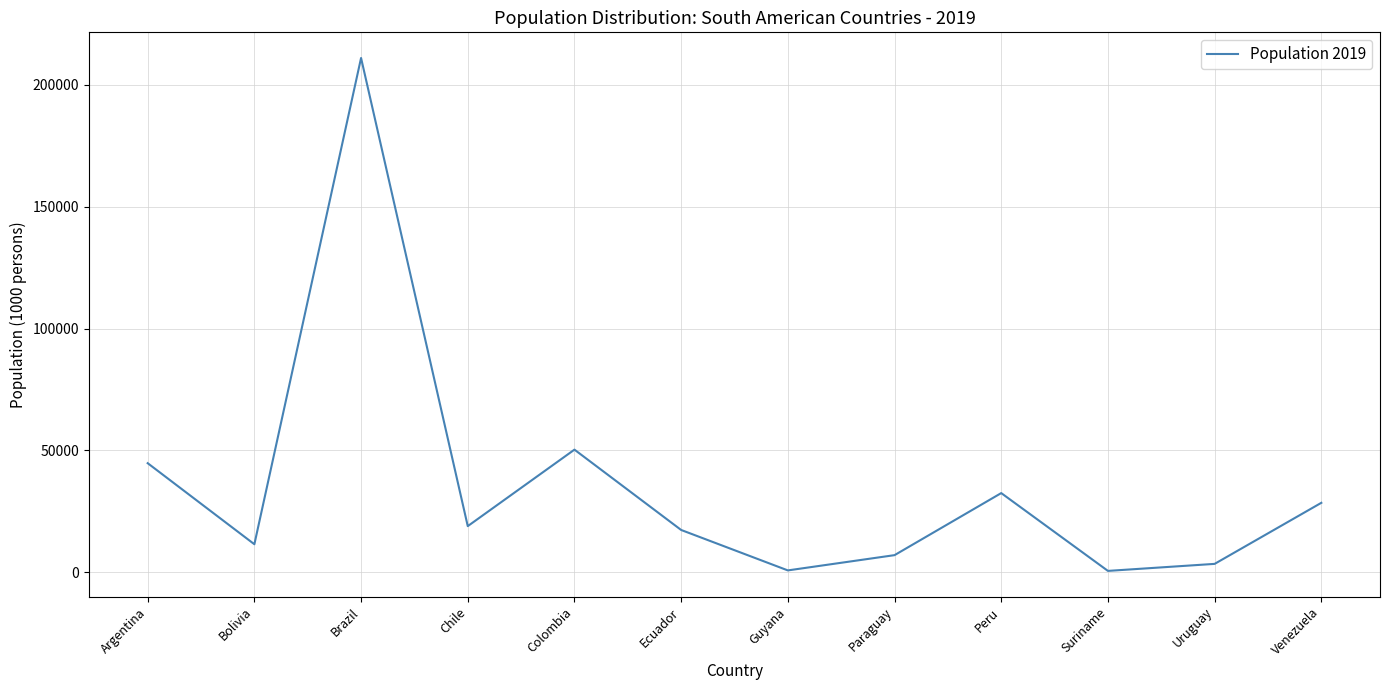

What is the difference between the maximum and minimum values?

210469